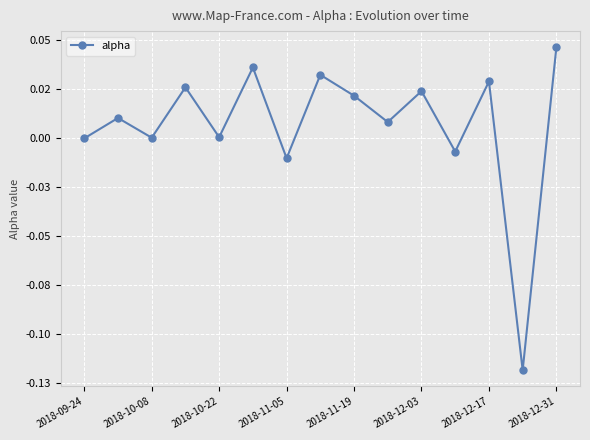

Reading left to right, list all the values displayed in this chart.

0.0	0.0	0.0	0.0	0.0	0.0	-0.0	0.0	0.0	0.0	0.0	-0.0	0.0	-0.1	0.0